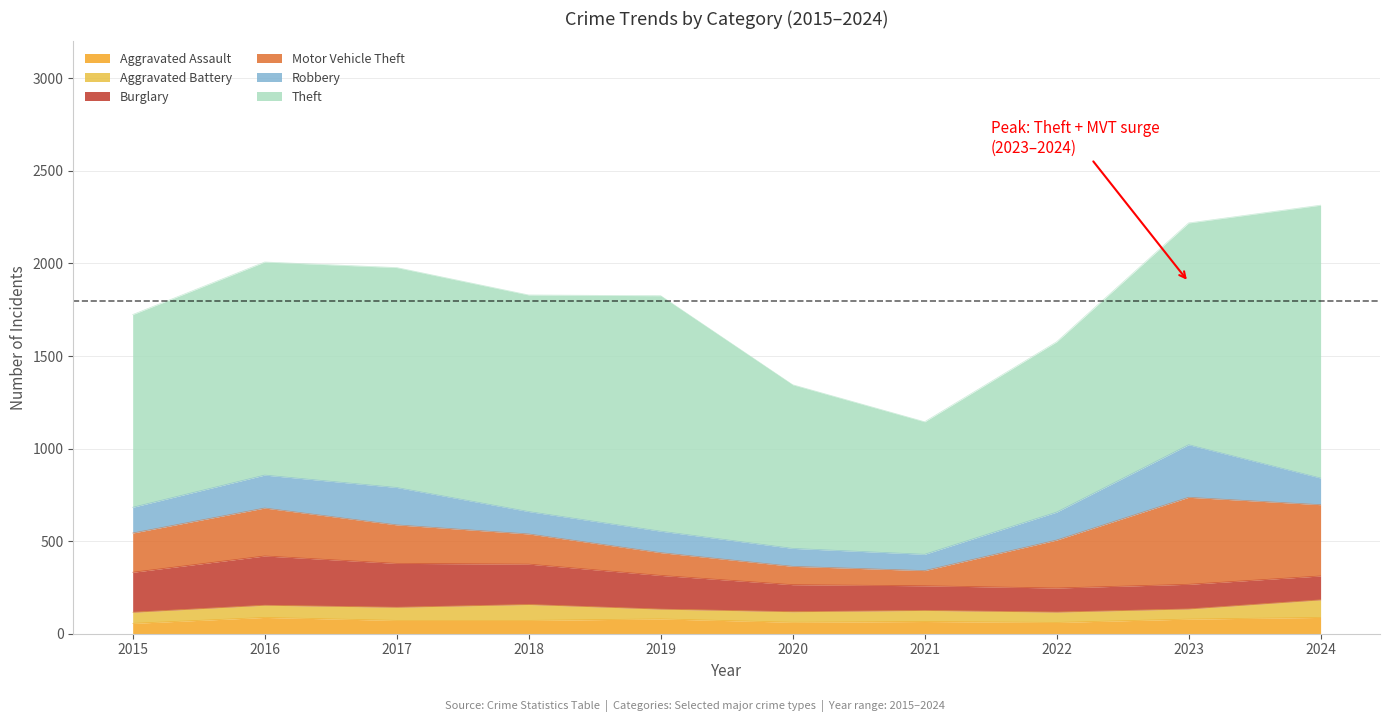

What is the minimum value for Burglary?

129